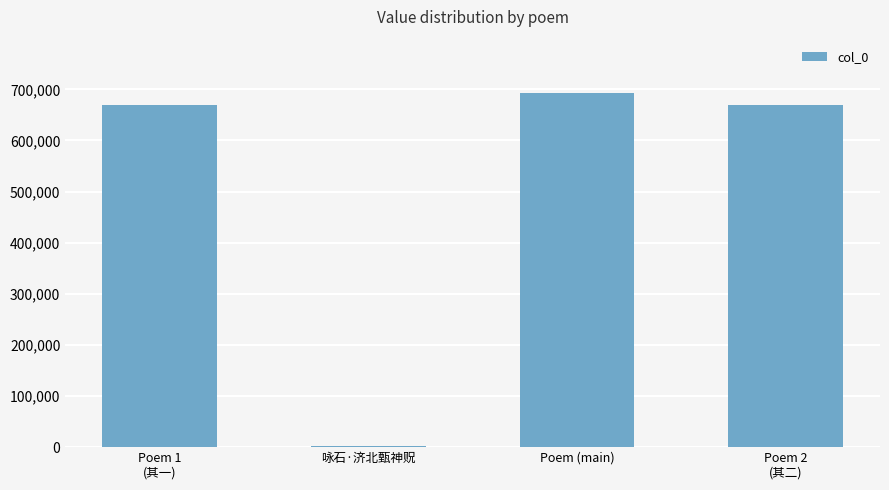

Is it true that the value at Poem (main) is 293060?

False